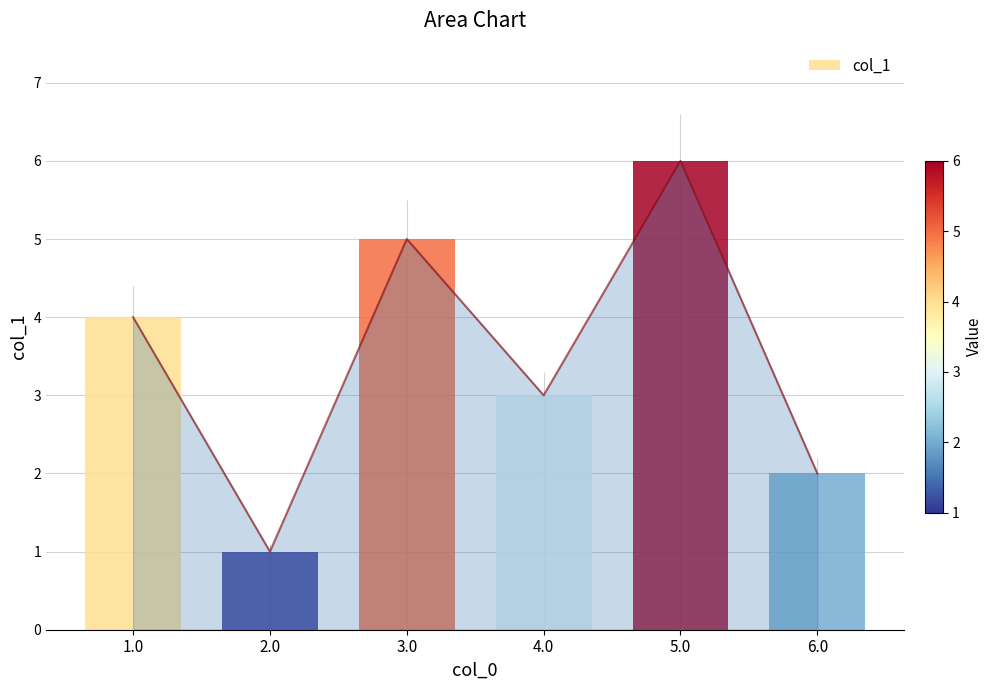

What position from the left is 1.0?

1